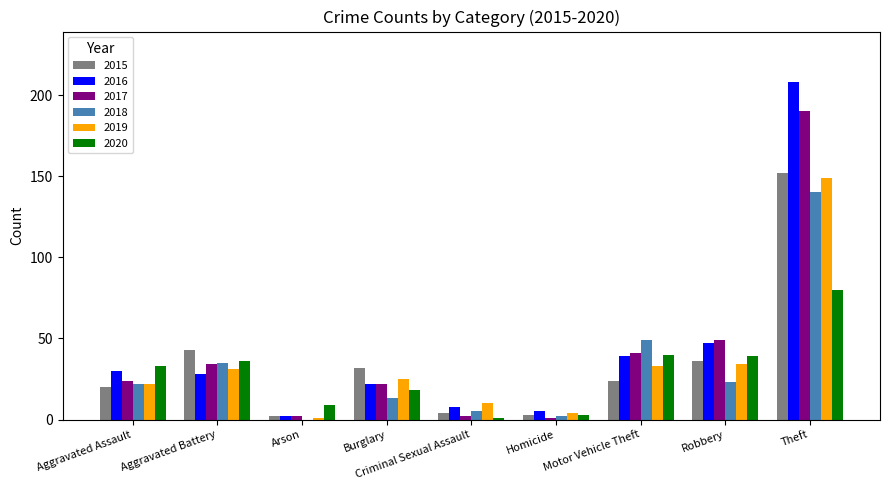

At which category is the sum across all series the highest?

Theft